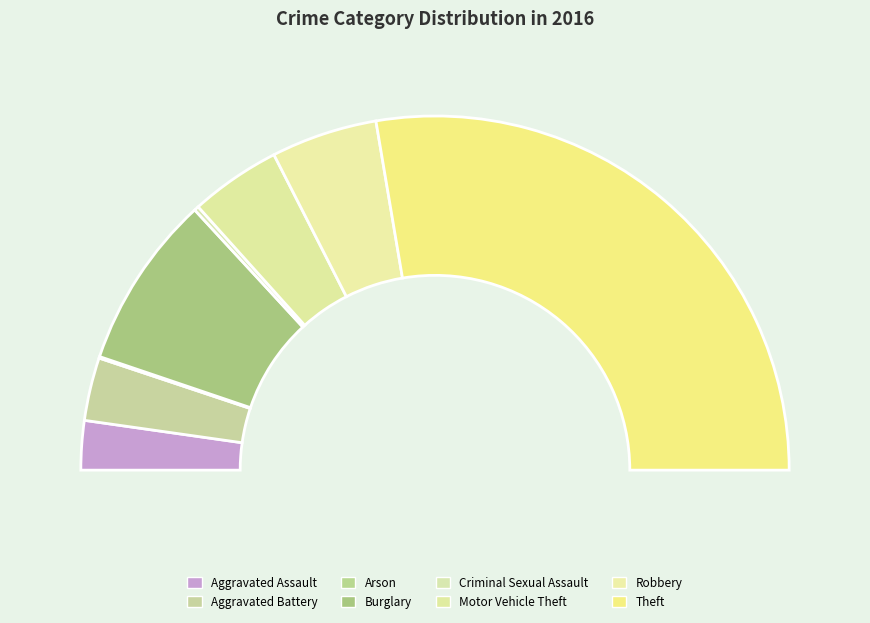

The Robbery slice represents 20% of the pie. True or false?

False